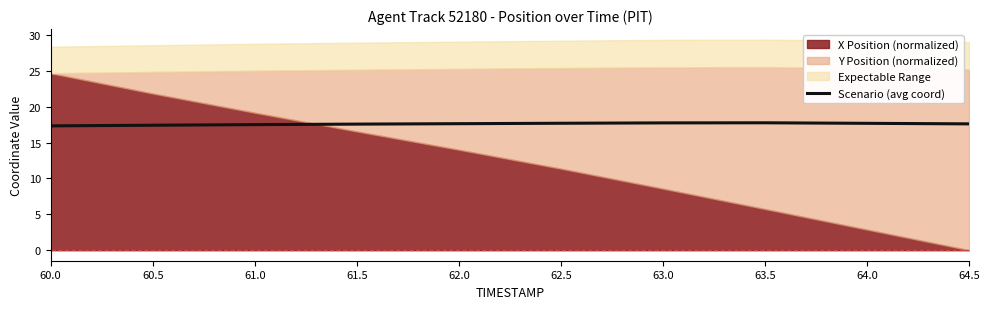

The chart shows a value of 28.7 at 63.5. True or false?

False